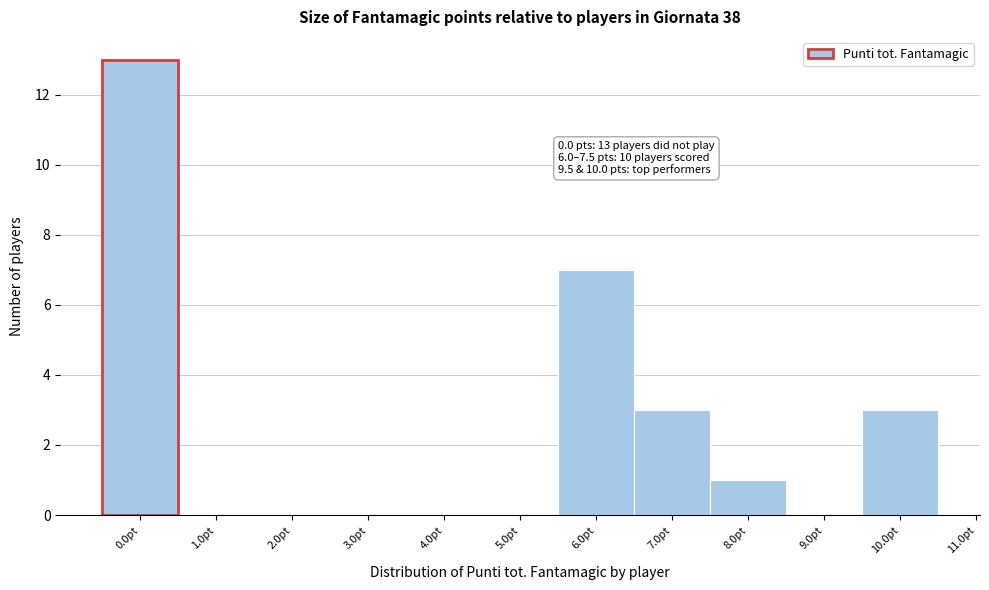

Over which range of the x-axis is the bar tallest?

-0.5 to 0.5